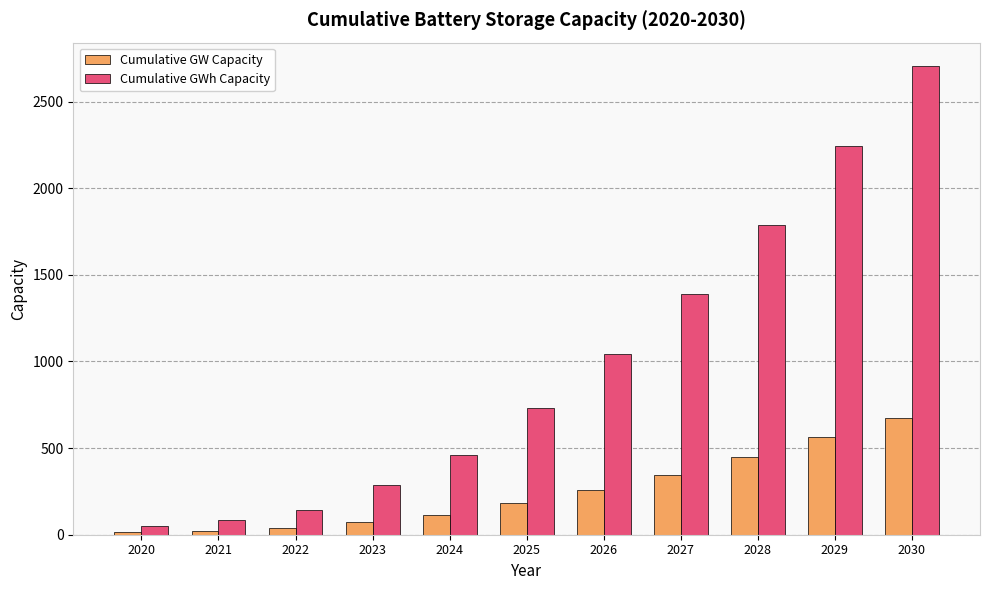

What value does the Cumulative GW Capacity series have at 2027?

346.6